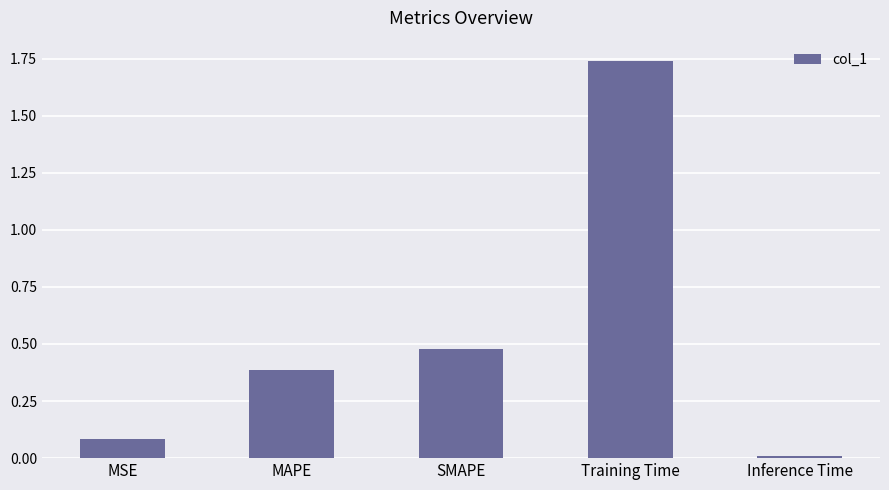

Are the bars grouped side by side (vs. stacked)?

No